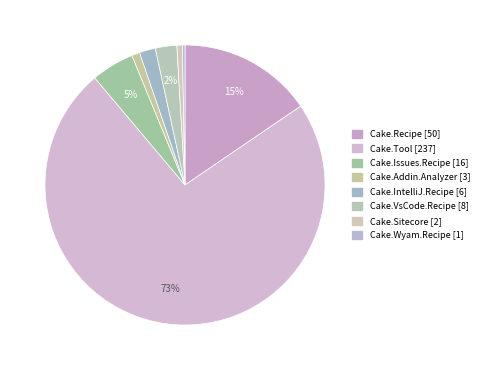

What is the majority slice?

Cake.Tool